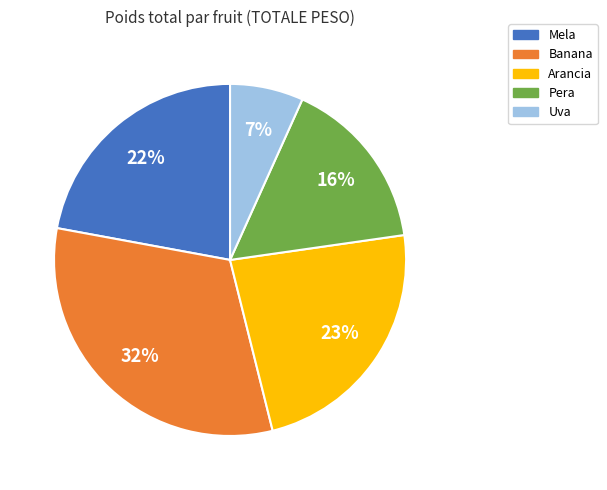

Rank the categories by value from lowest to highest.

Uva, Pera, Mela, Arancia, Banana